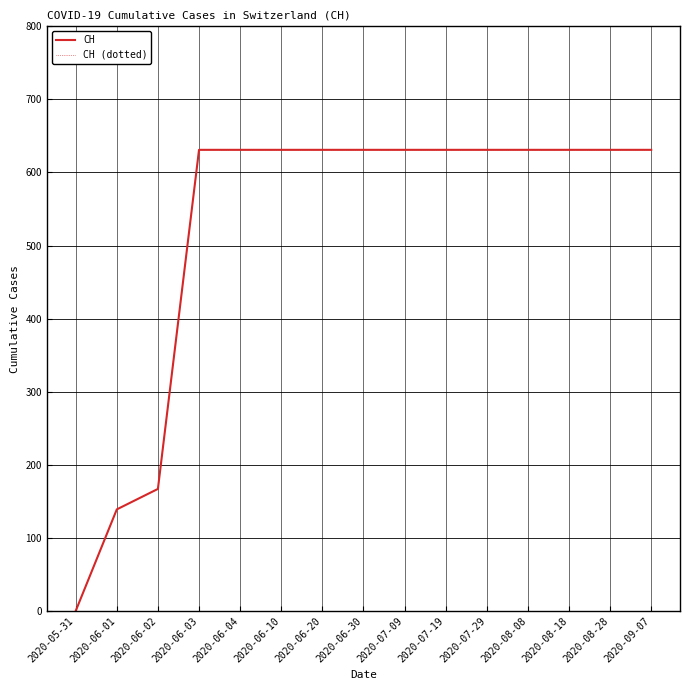

Which category has the lowest value in the CH (dotted) series?

2020-05-31